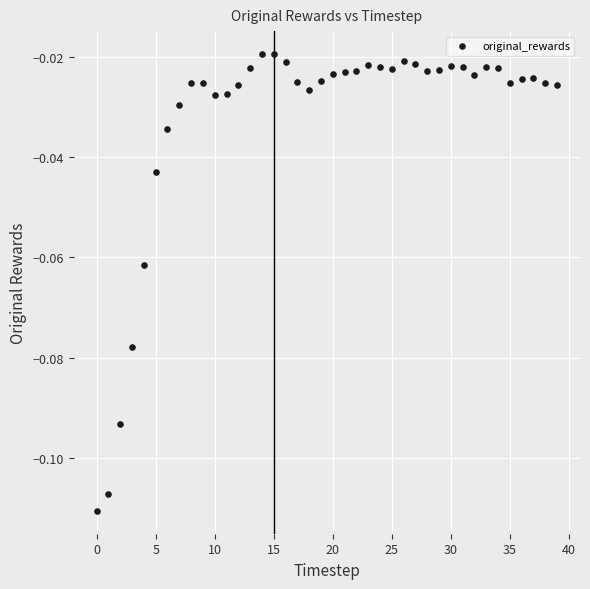

Count the number of points in this scatter plot.

40